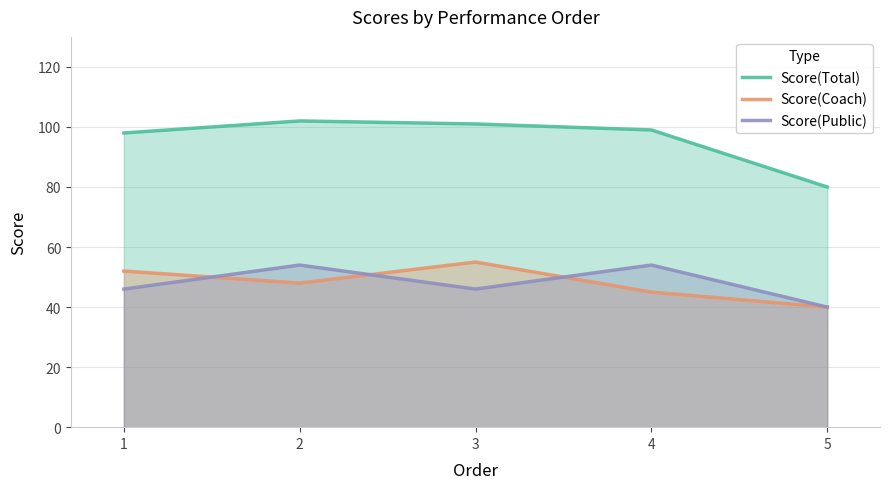

How many categories are shown in the chart?

5